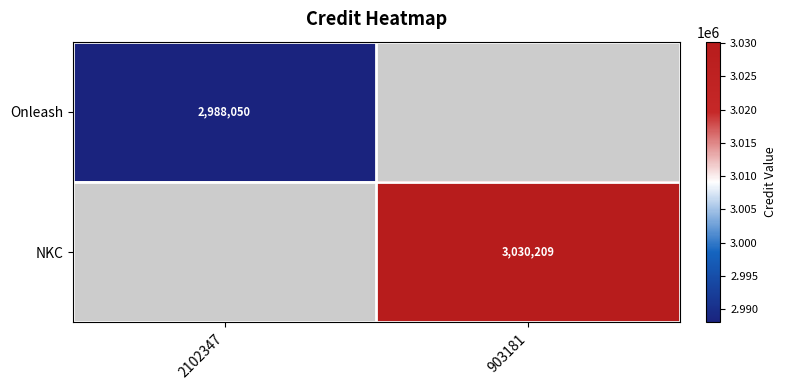

Is it true that Onleash equals 2988050 at 2102347?

True